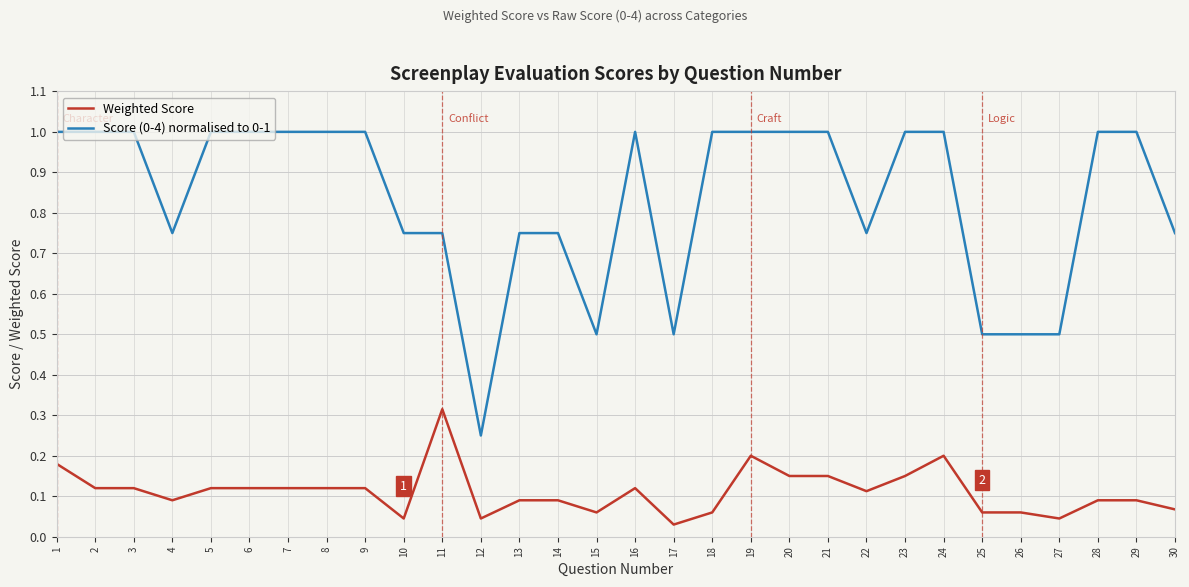

What is the total value across all series at 29?

1.1